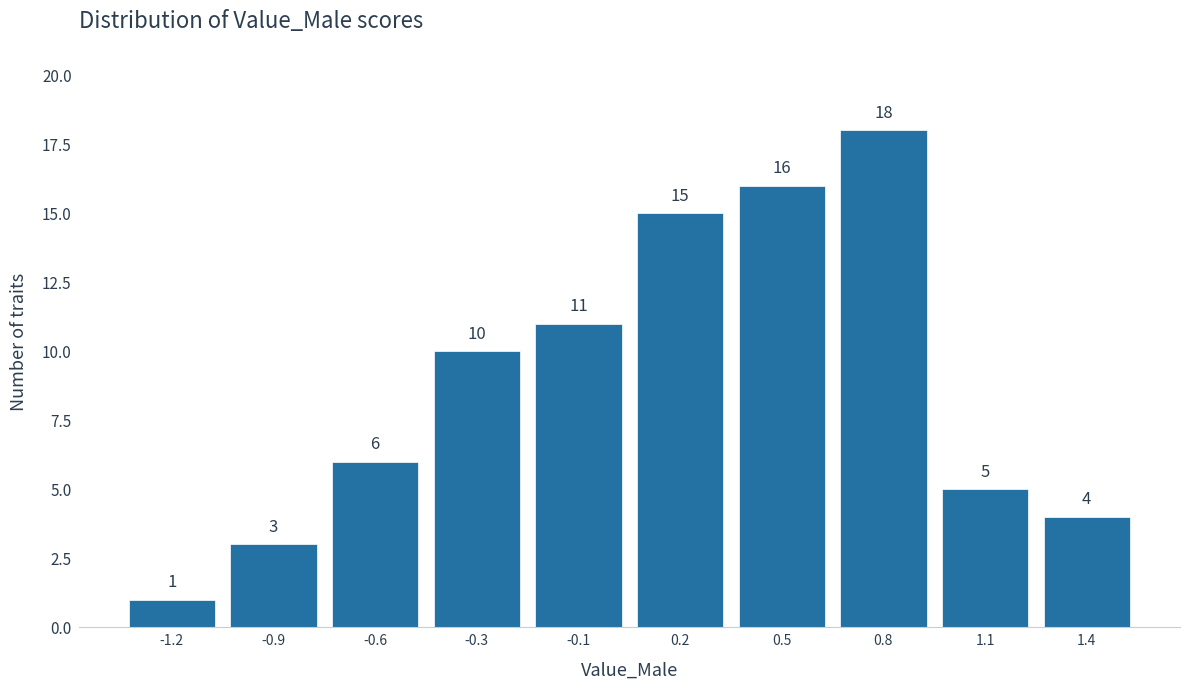

Reading left to right, extract all data points from this chart.

-1.2=1	-0.9=3	-0.6=6	-0.3=10	-0.1=11	0.2=15	0.5=16	0.8=18	1.1=5	1.4=4